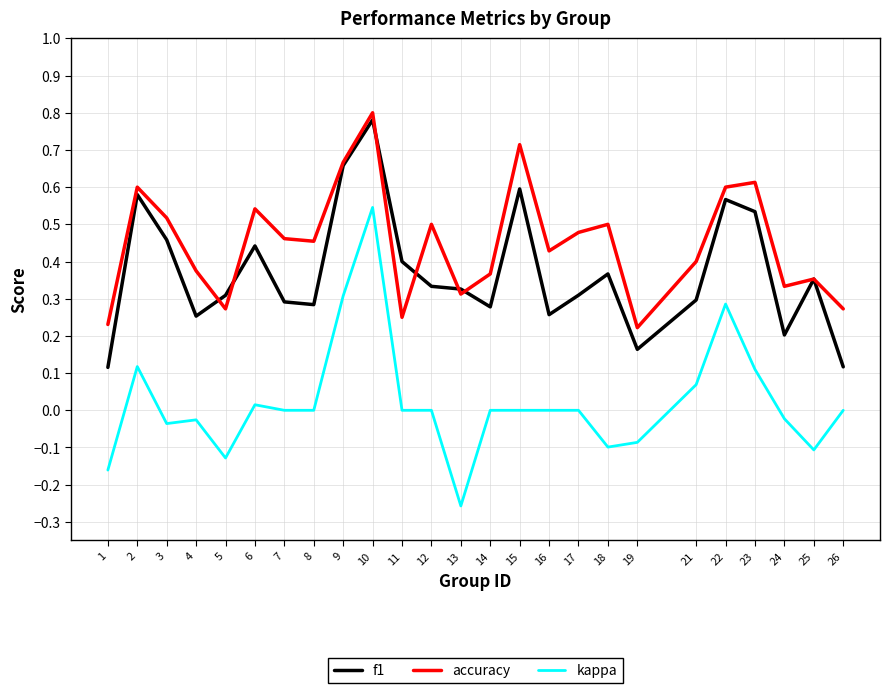

The accuracy series shows 0.7 at 4. True or false?

False